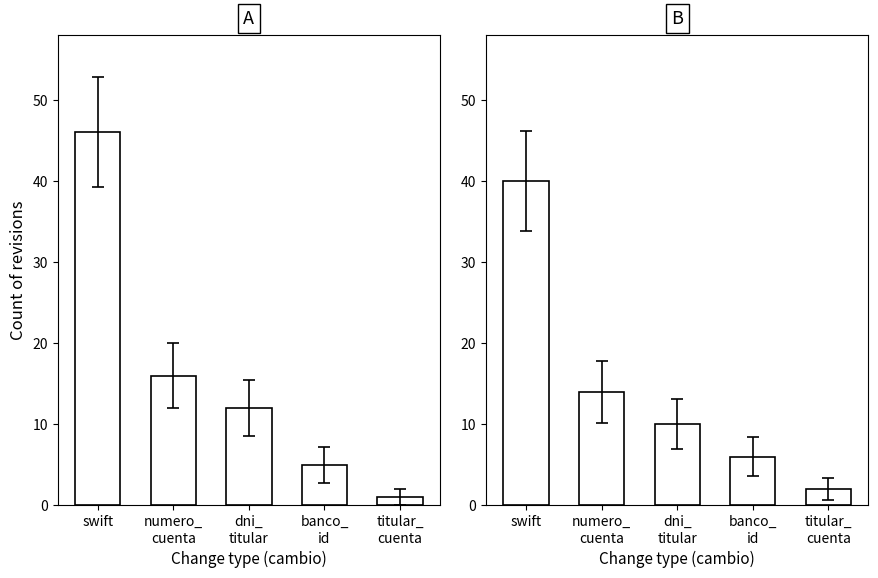

What is the spread (max minus min) of values at swift?

6